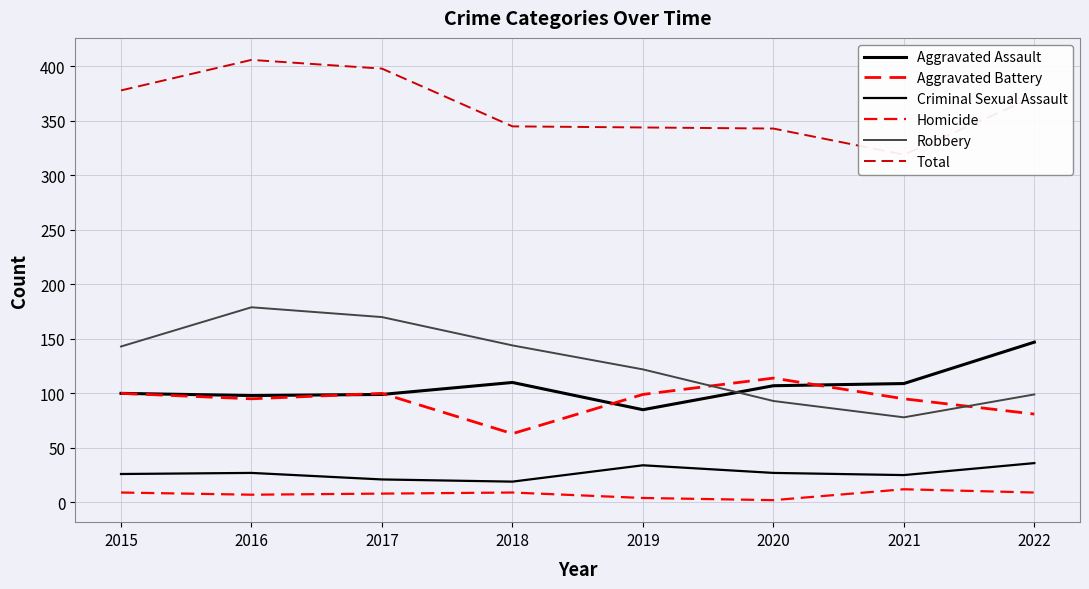

At which label does Robbery reach its minimum?

2021